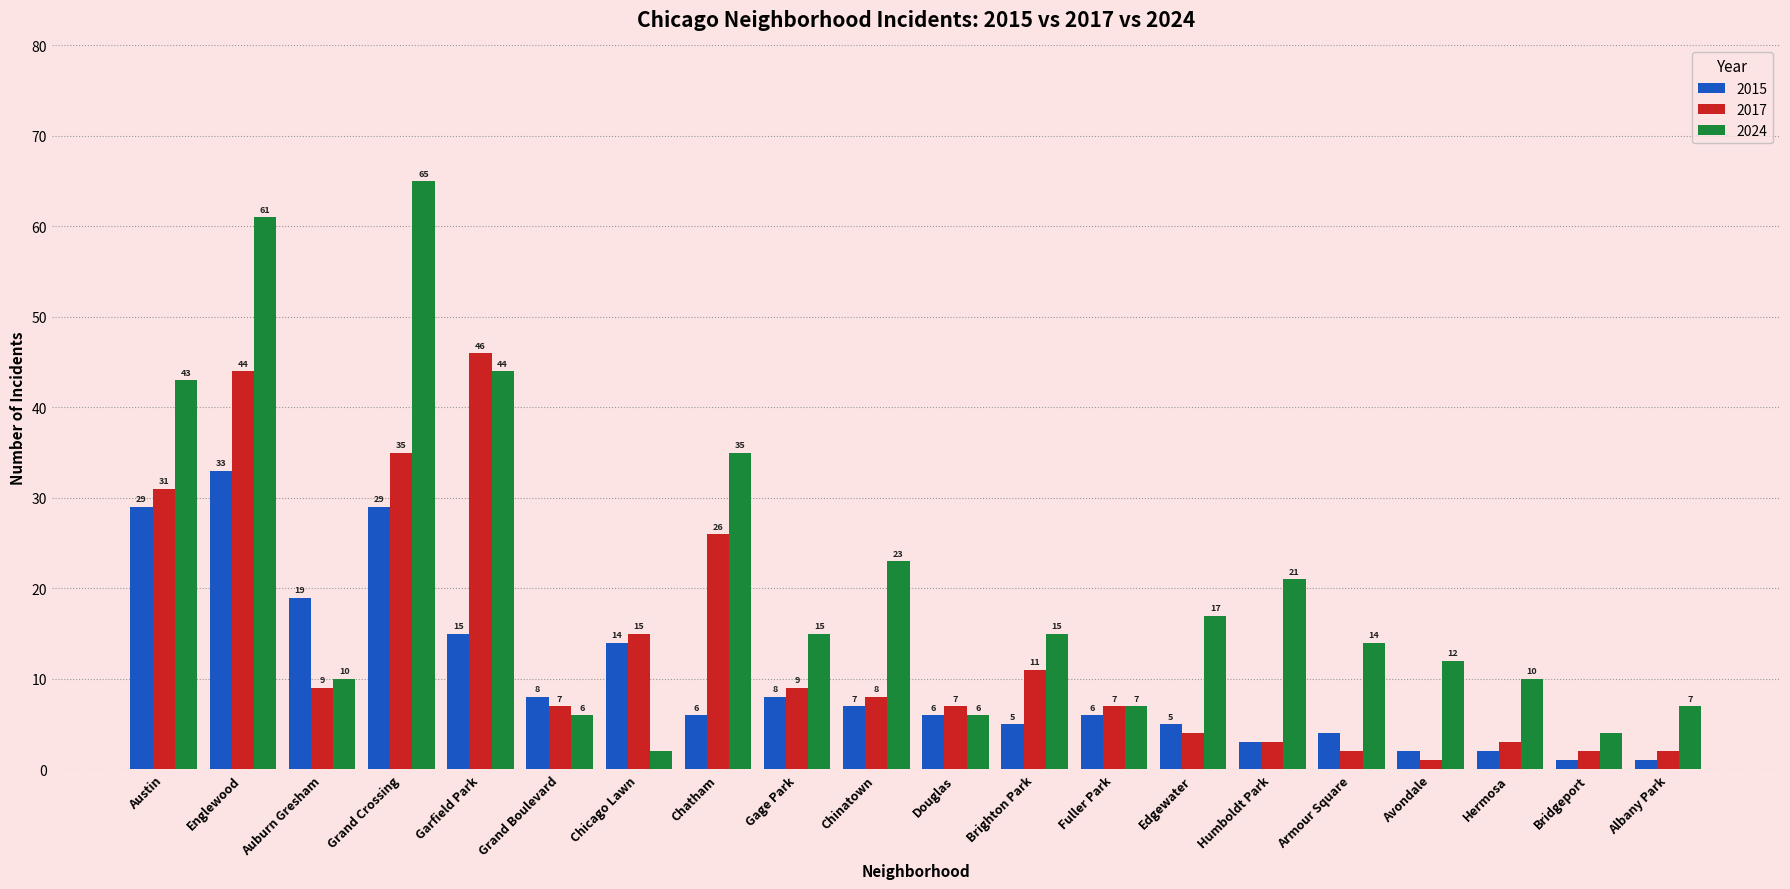

Count the number of data series in this chart.

3